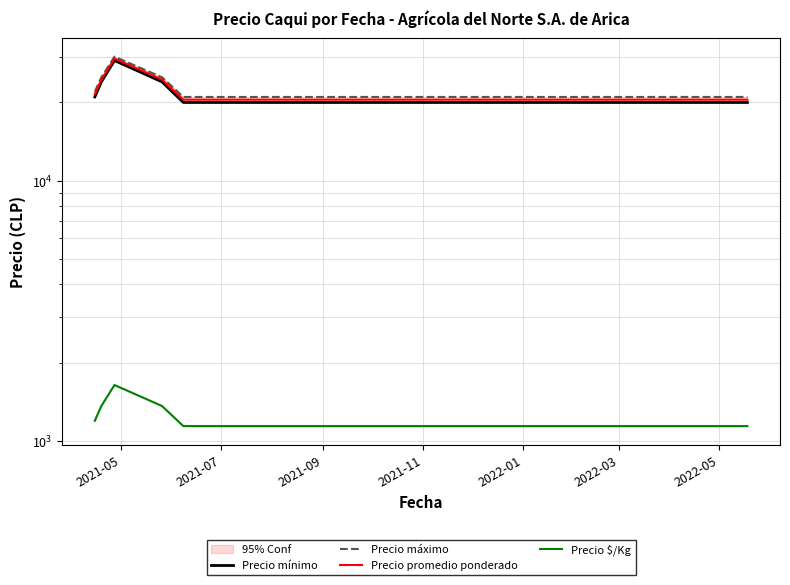

Which series has the largest range (max minus min)?

Precio mínimo